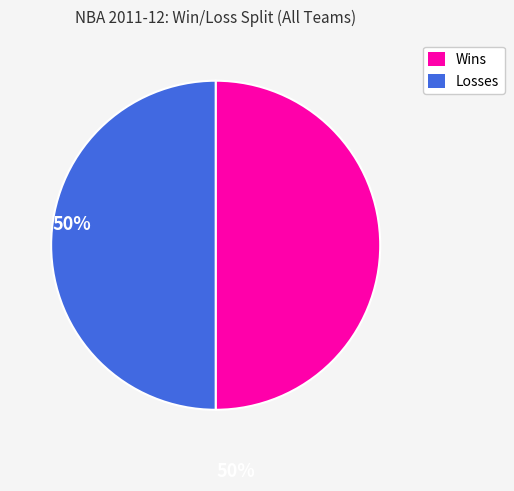

Is there any slice that represents more than half of the pie?

No